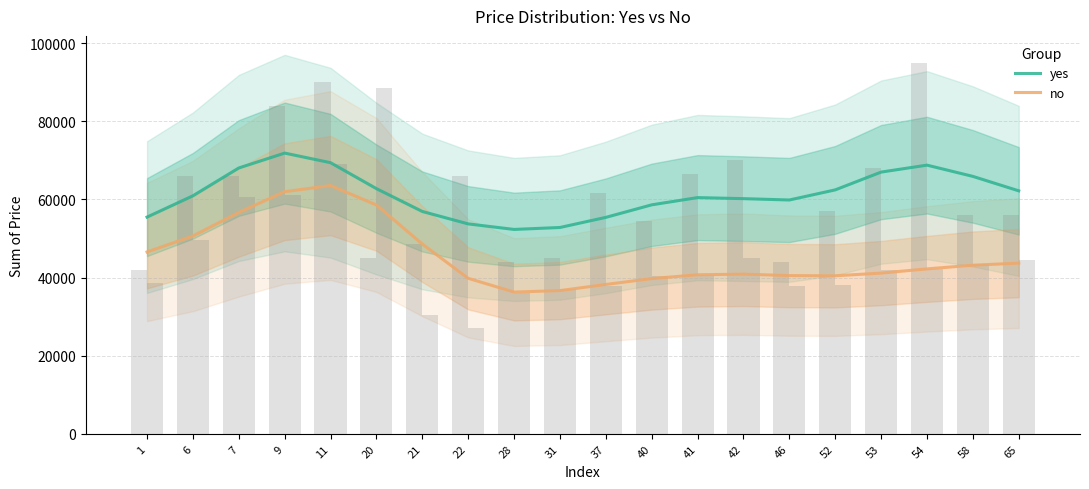

What value does the no series have at 58?

43152.4